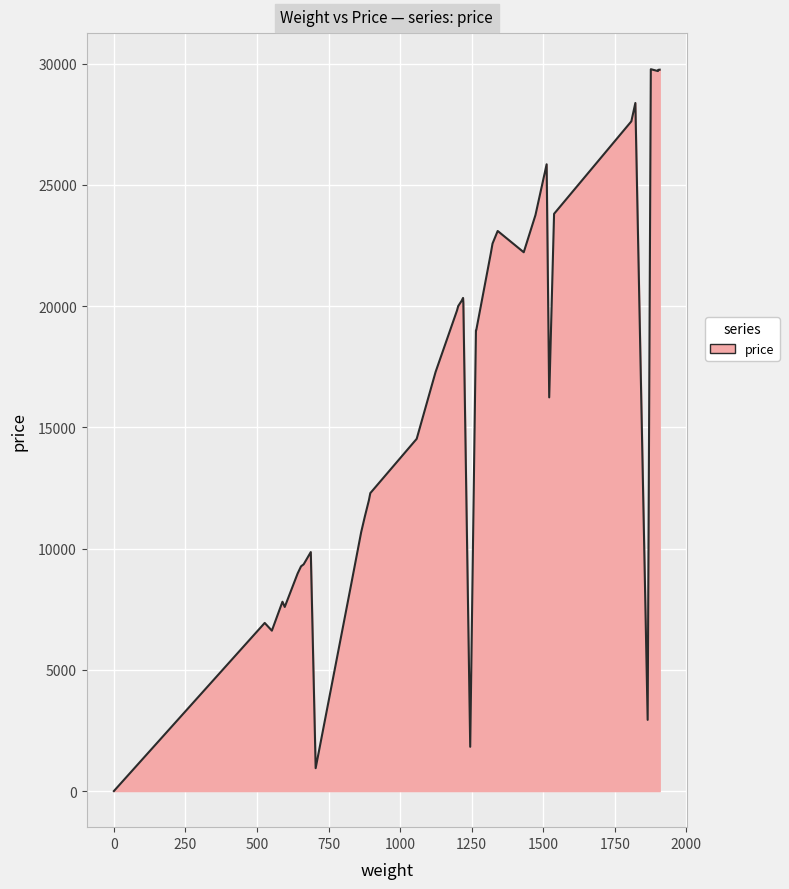

What is the difference between the maximum and minimum values?

29765